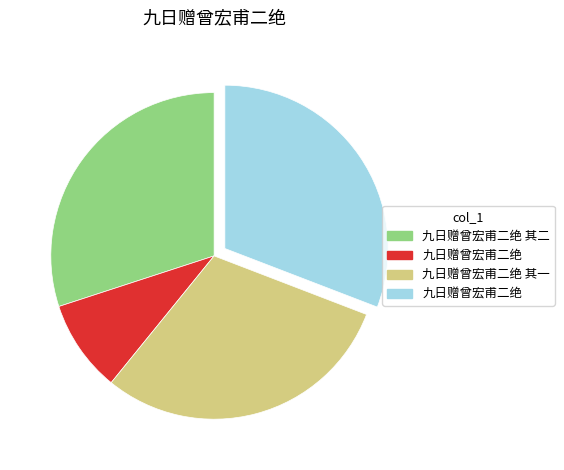

Does any single category account for the majority?

No